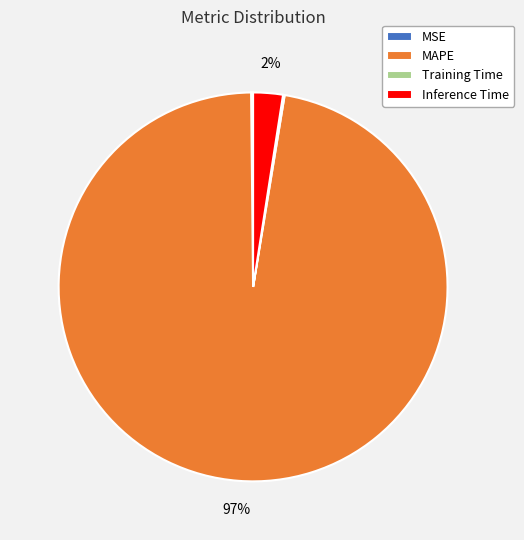

Is it true that Inference Time is 2% of the pie?

True